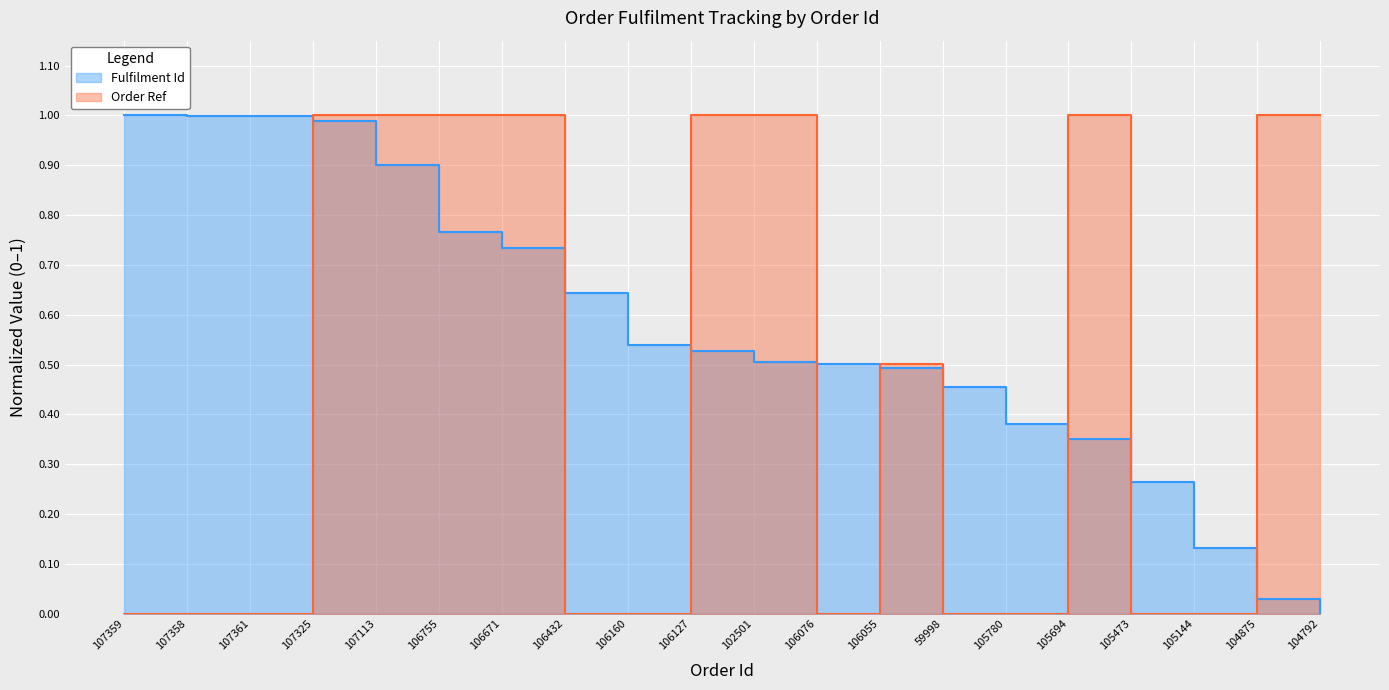

How many intersections are there between Fulfilment Id and Order Ref?

9